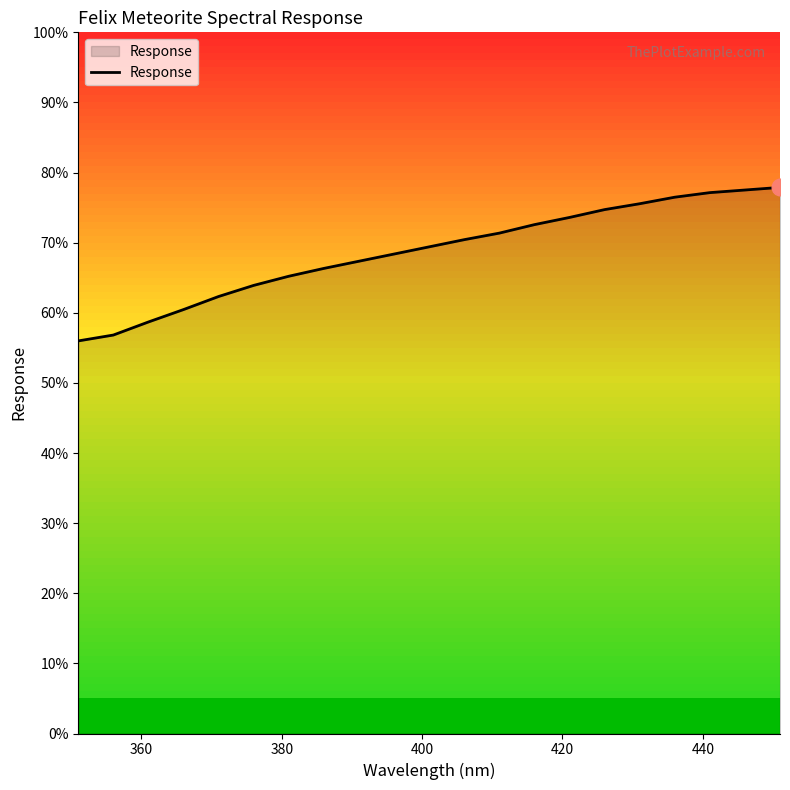

What is the minimum value shown in the chart?

56.0